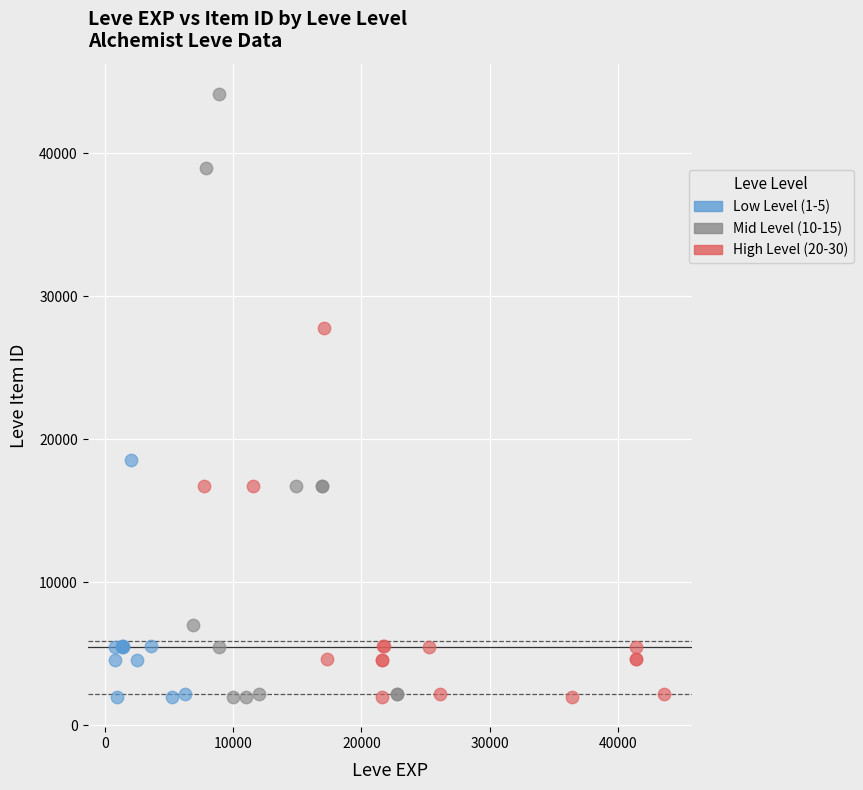

Which series has the widest spread of Y values?

Mid Level (10-15)